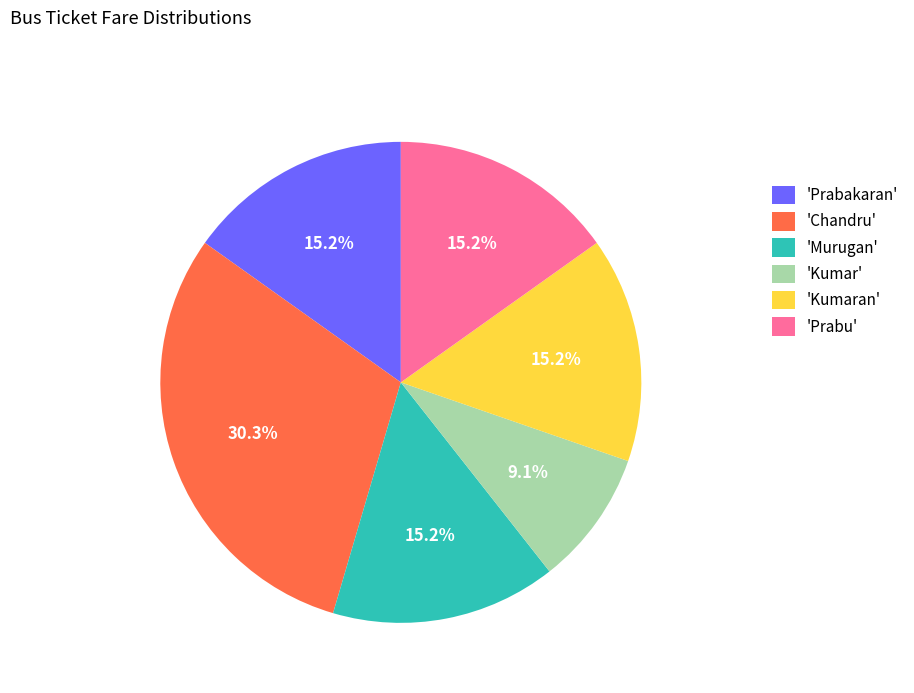

Approximately how many times larger is the value at 'Chandru' compared to 'Kumaran'?

2.0